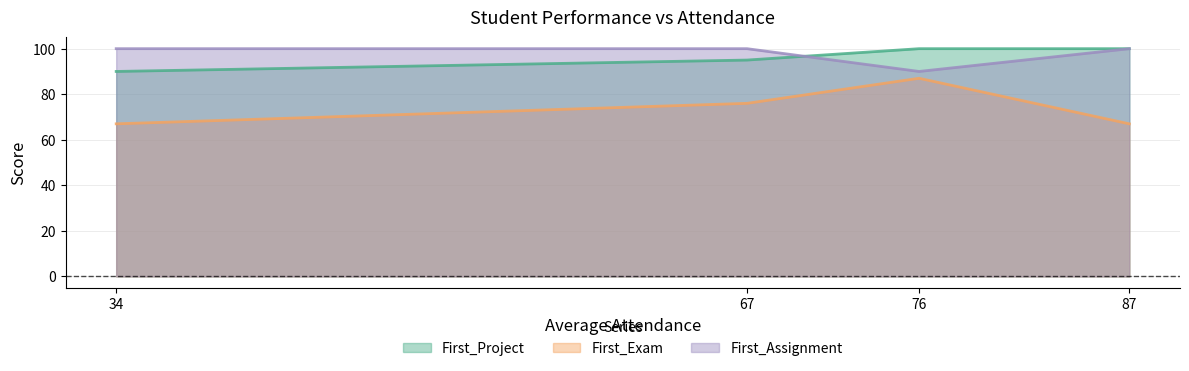

Reading left to right, transcribe all the data shown in this chart.

First_Project: 34=90	67=95	76=100	87=100
First_Exam: 34=67	67=76	76=87	87=67
First_Assignment: 34=100	67=100	76=90	87=100